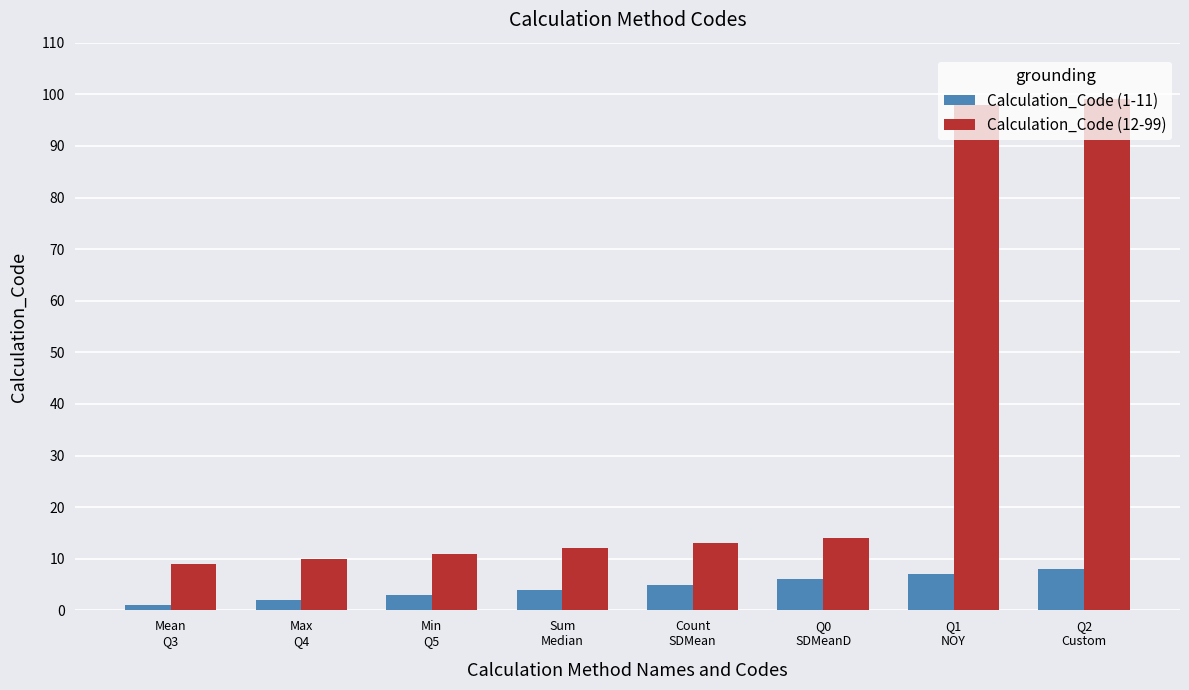

At which category is the sum across all series the highest?

Q2
Custom